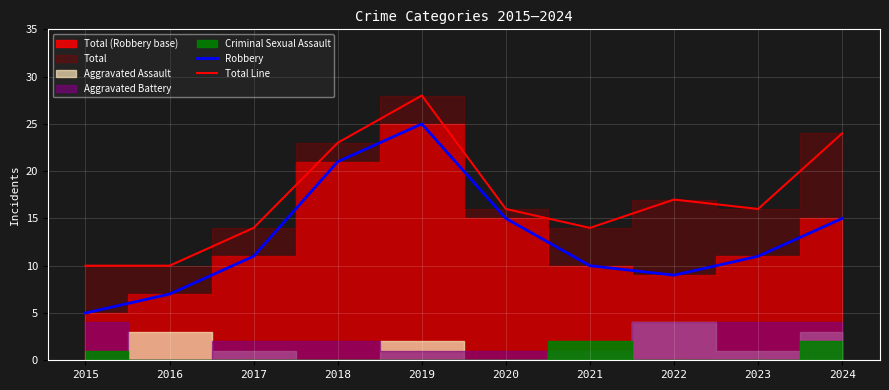

Reading left to right, what are all the values shown in this chart?

Robbery: 2015=5	2016=7	2017=11	2018=21	2019=25	2020=15	2021=10	2022=9	2023=11	2024=15
Total Line: 2015=10	2016=10	2017=14	2018=23	2019=28	2020=16	2021=14	2022=17	2023=16	2024=24